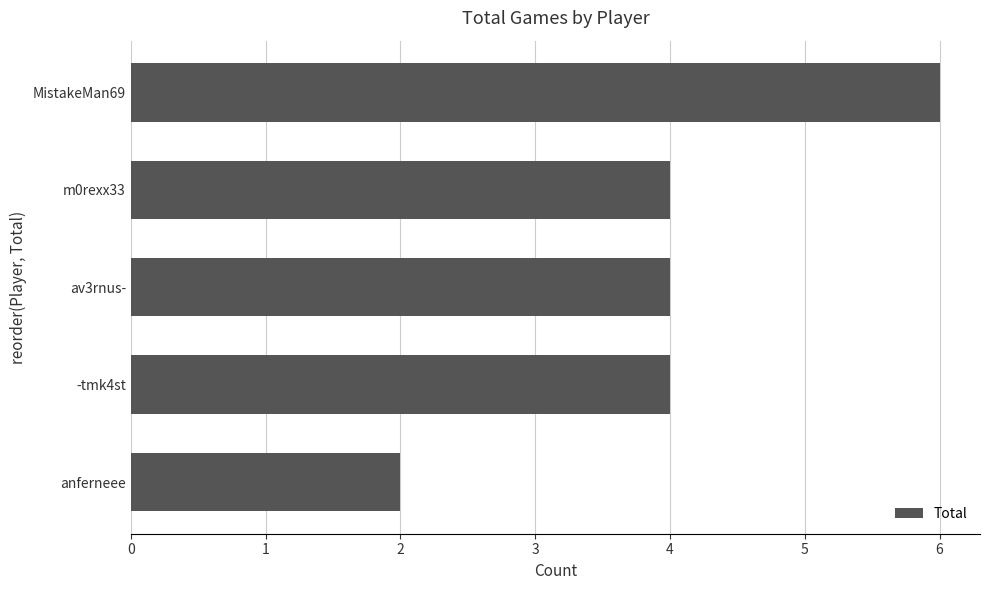

Which category has the lowest value across all series?

anferneee